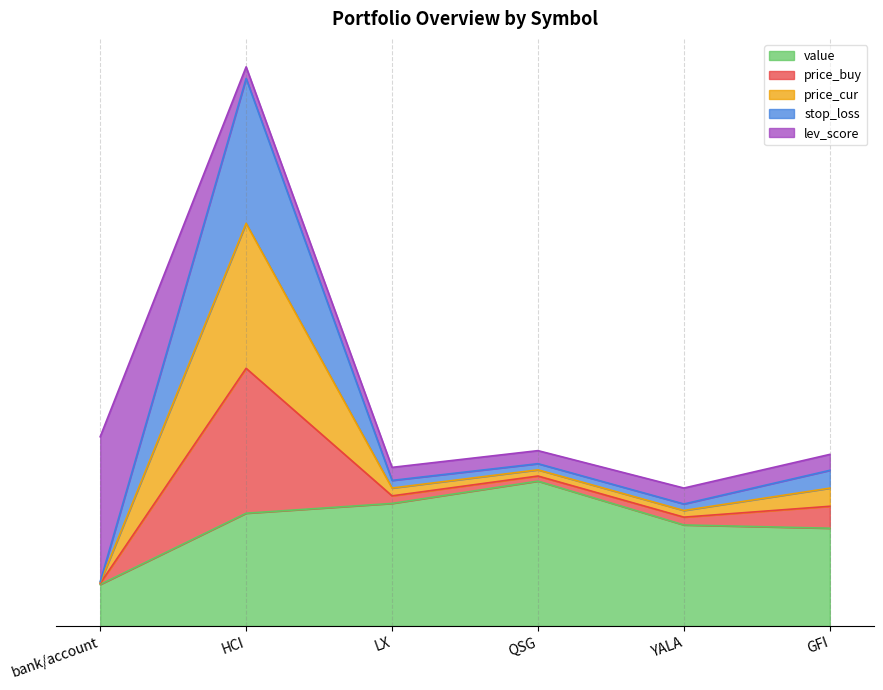

Which label corresponds to the largest value in the chart?

HCI